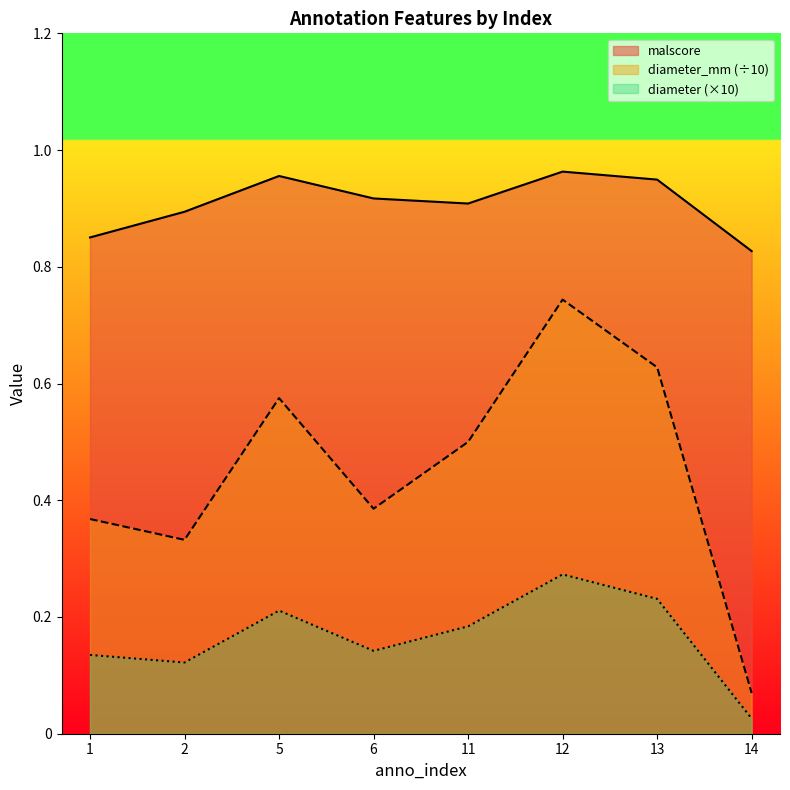

Where is malscore nearest to the value 0?

14